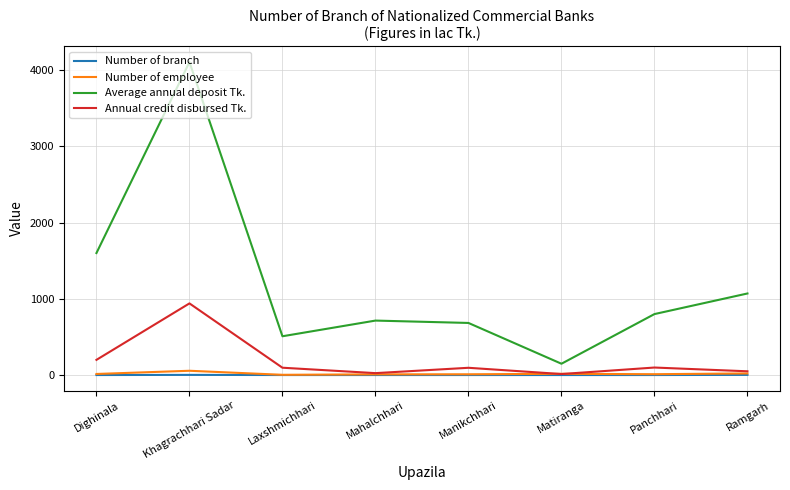

In Average annual deposit Tk., how many points are lower than both neighbors (excluding endpoints)?

2